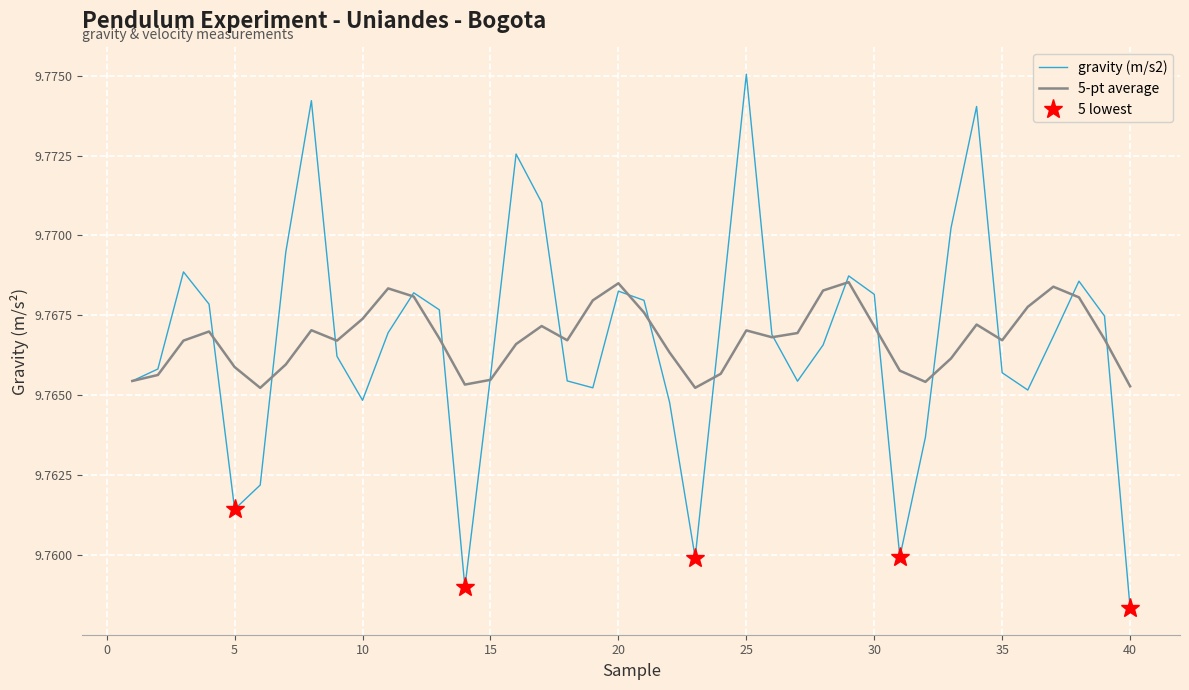

What is the value of the 5-pt average point at the 35th from the left?

9.8